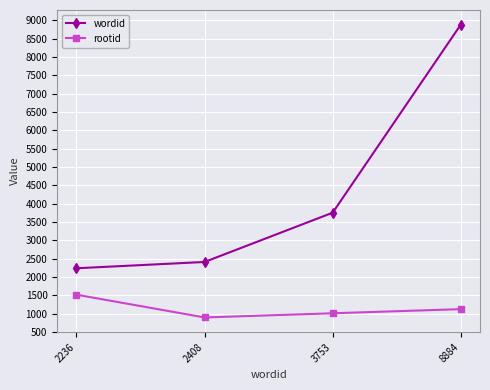

What is the difference between the maximum and minimum values in the wordid series?

6648